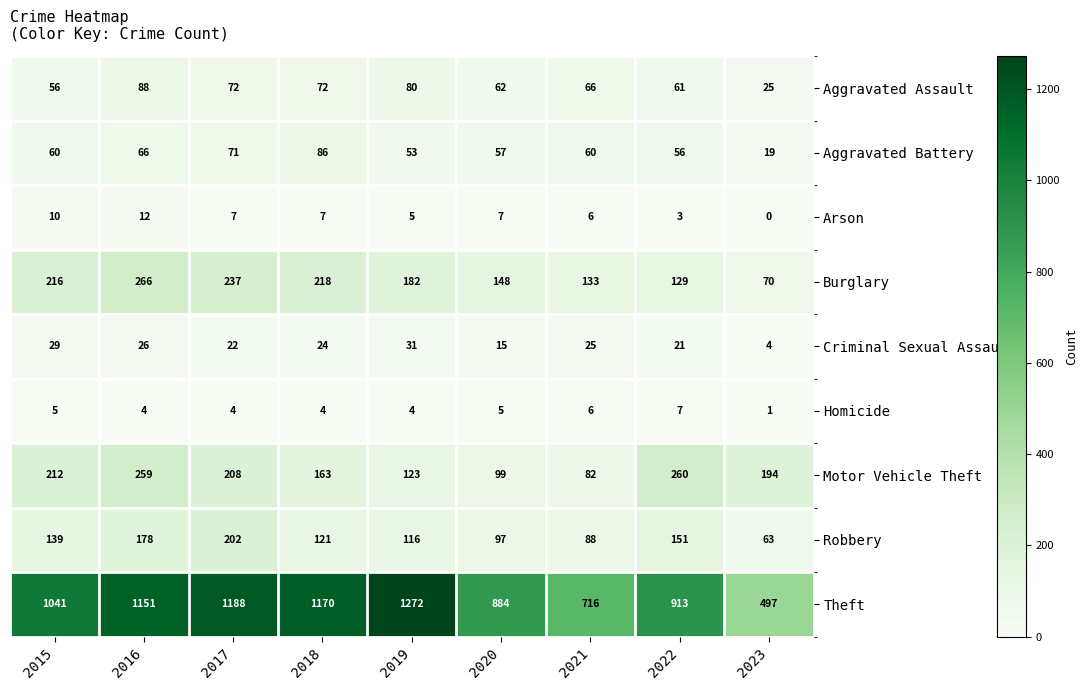

Where does the Motor Vehicle Theft series first go above 194?

2015